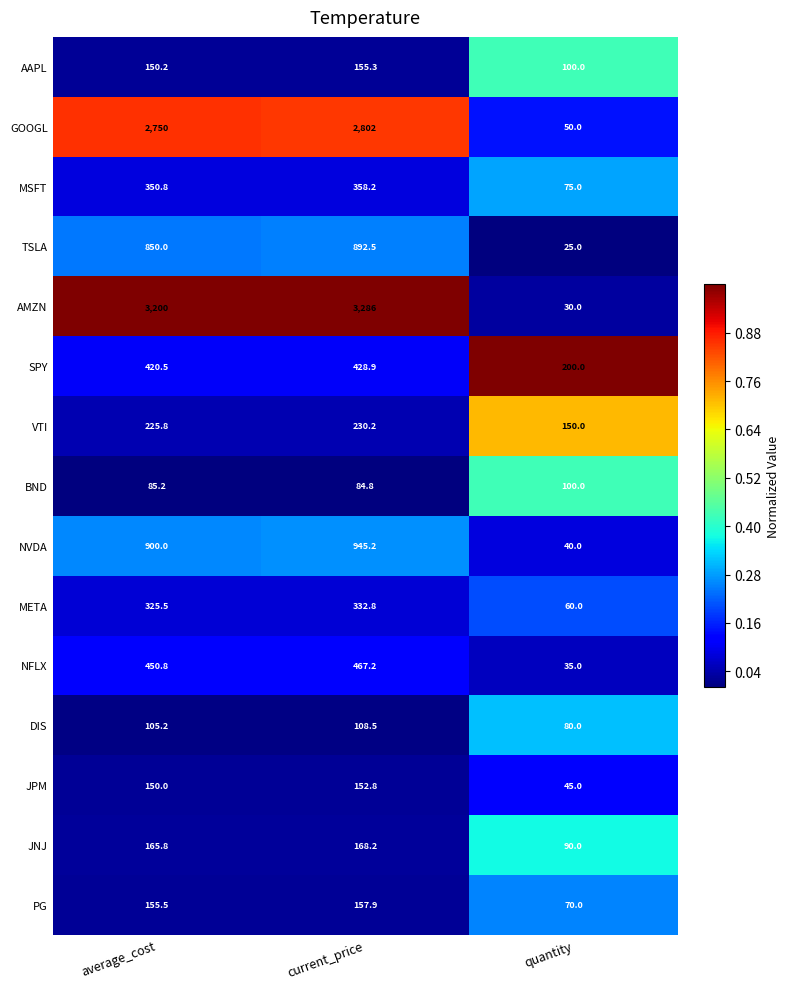

What is the difference between the maximum and minimum values in the PG series?

87.9